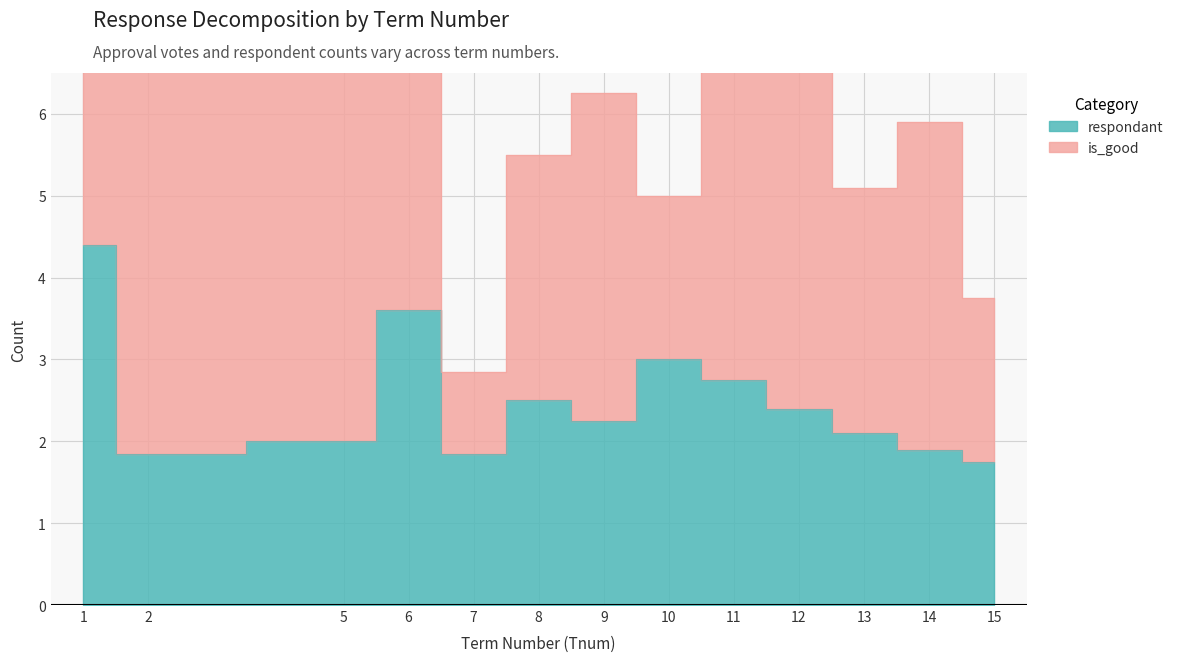

True or false: the data shows 1.6 at 6.

False